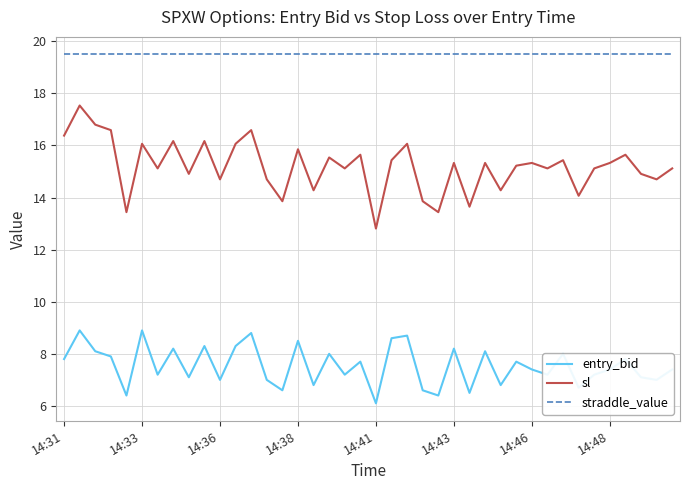

Which series has the largest total across all categories?

straddle_value